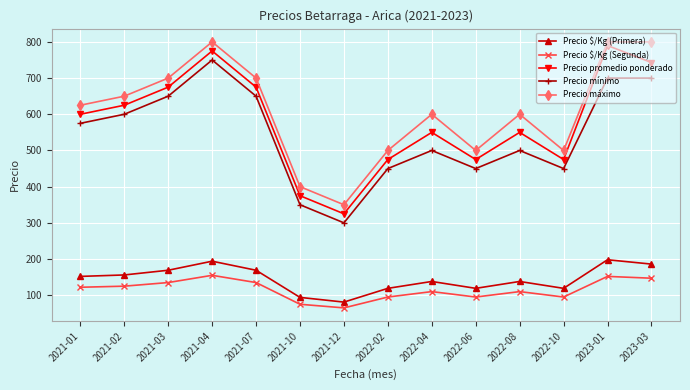

True or false: Precio $/Kg (Primera) and Precio $/Kg (Segunda) cross at least once.

False